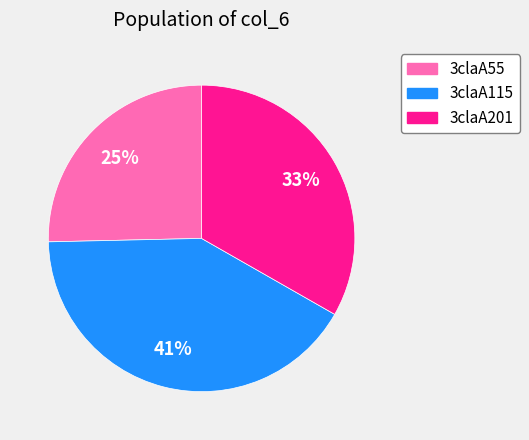

Which category has the biggest portion of the pie?

3claA115